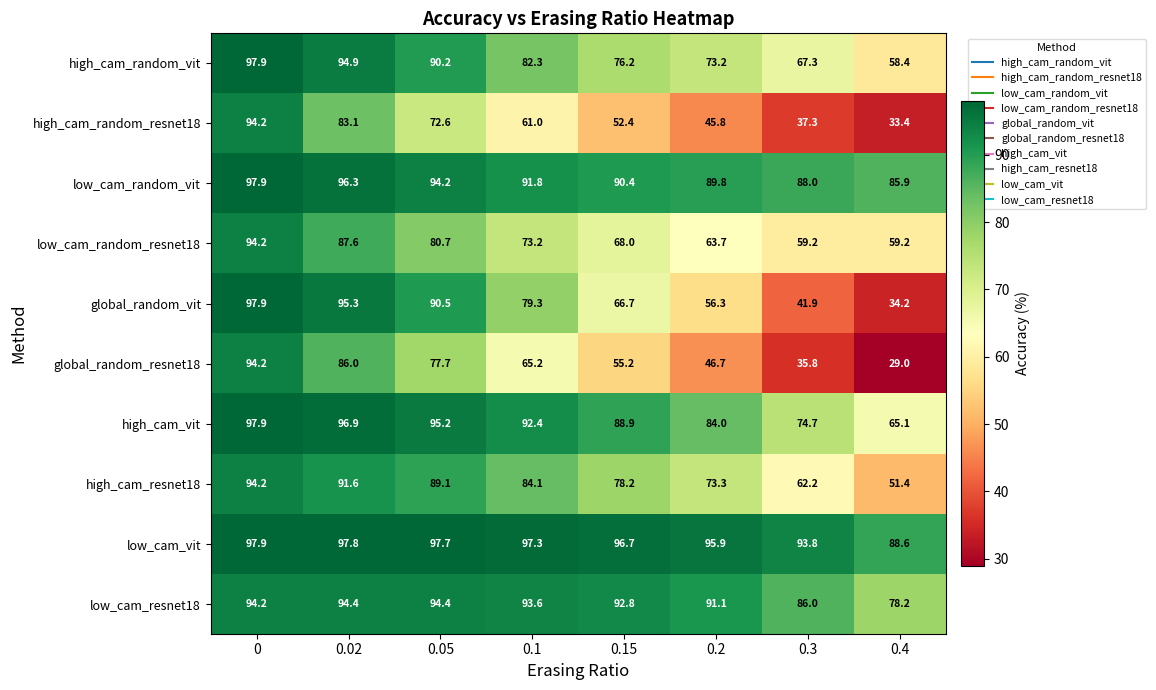

What is the spread (max minus min) of values at 0.02?

14.7